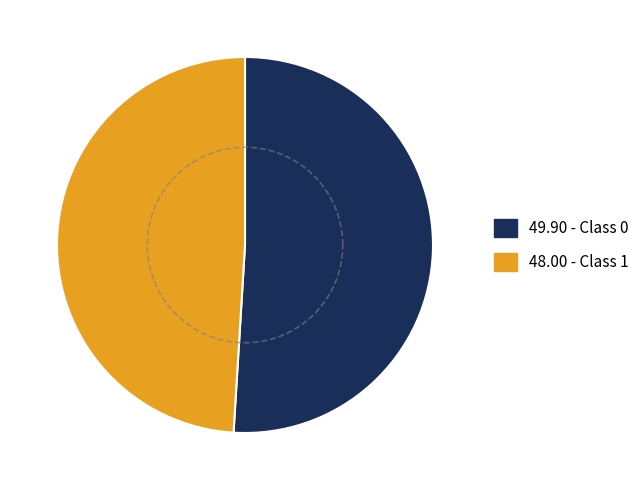

How many slices are in this pie chart?

2